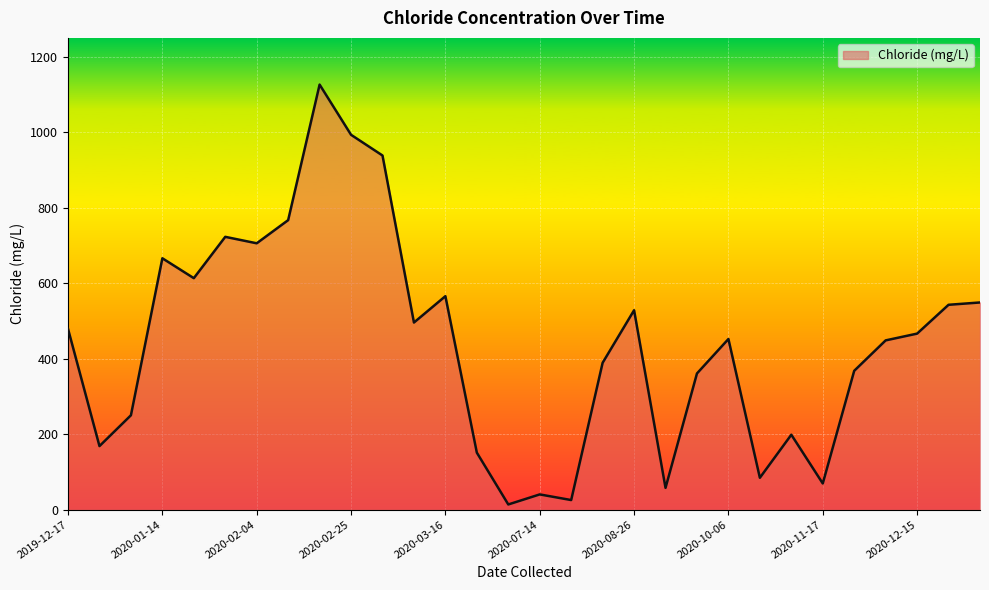

What is the greatest value displayed?

1126.3